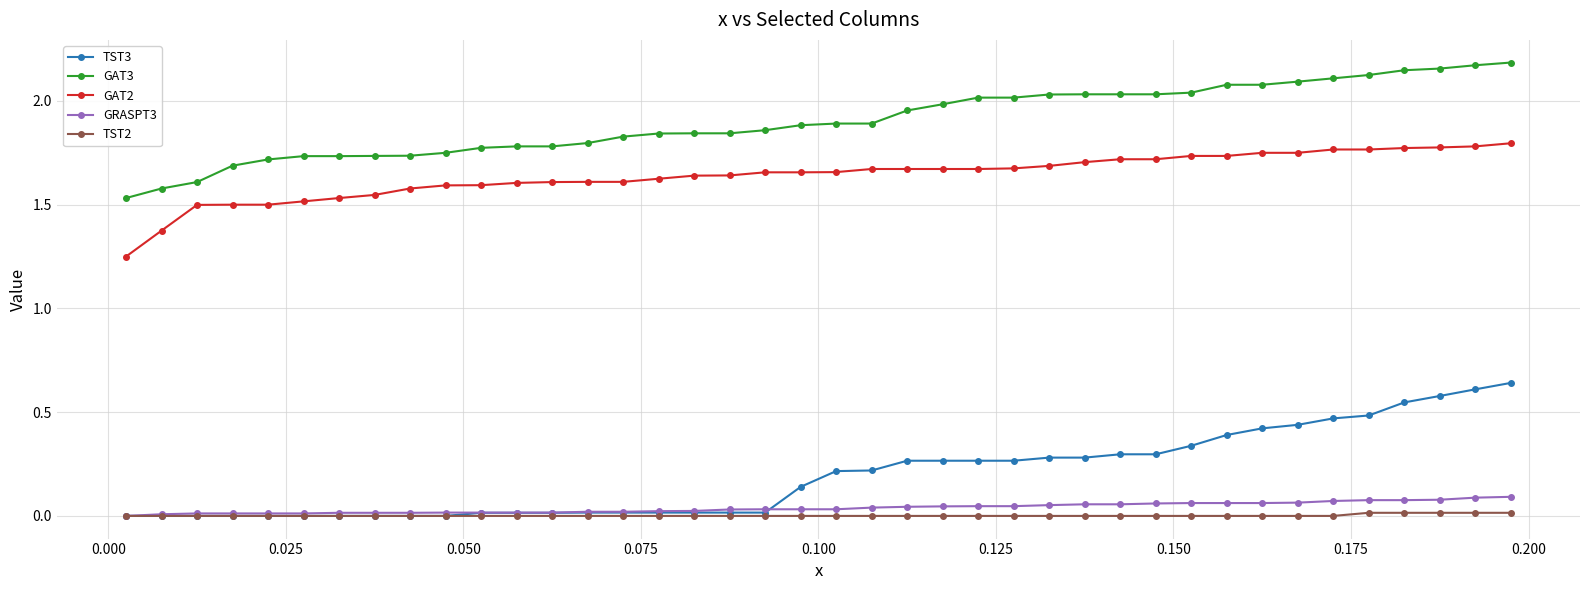

What are all the series names shown in the legend?

TST3, GAT3, GAT2, GRASPT3, TST2